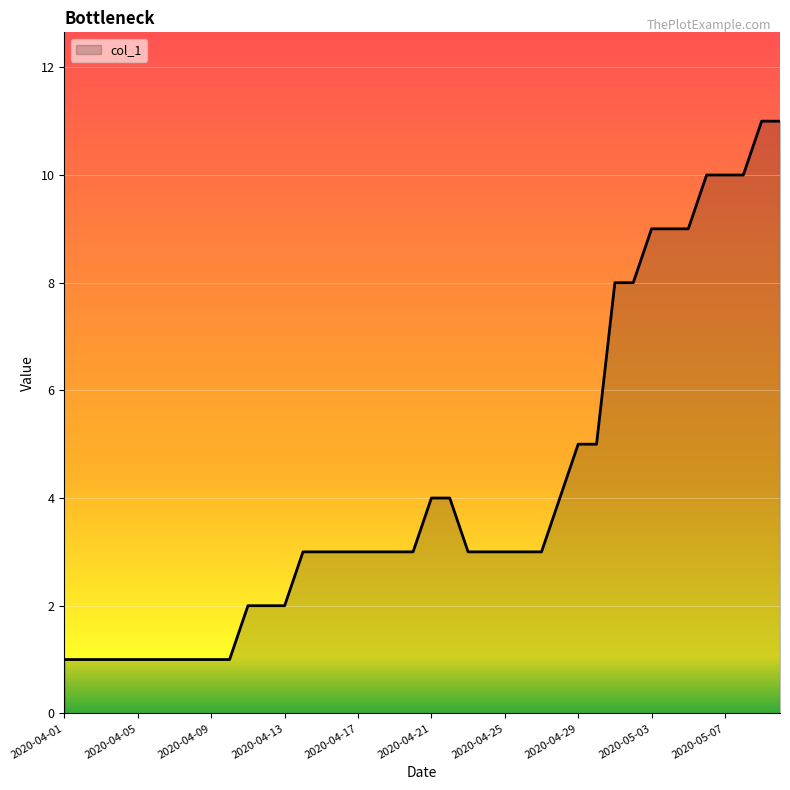

How many lines are shown in the chart?

1